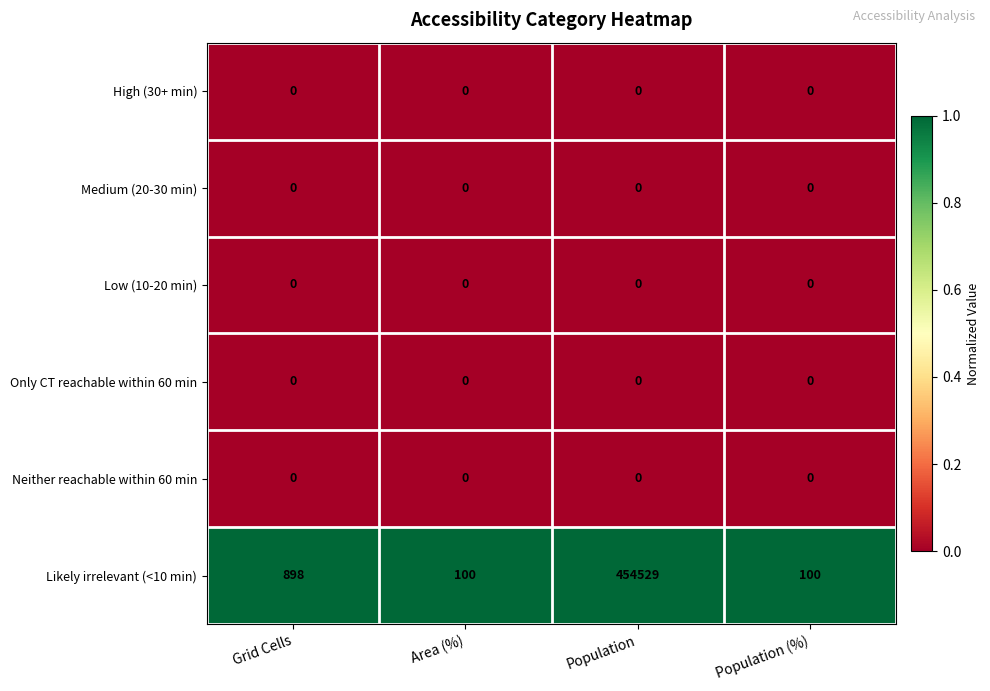

What is the total value across all series at Area (%)?

100